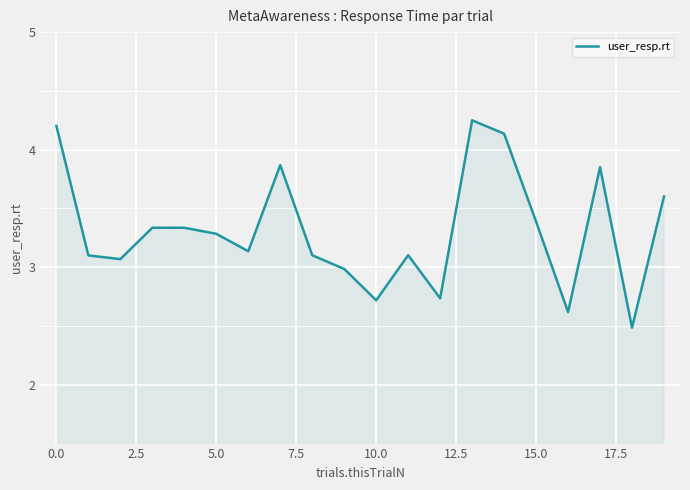

What is the smallest value displayed?

2.5